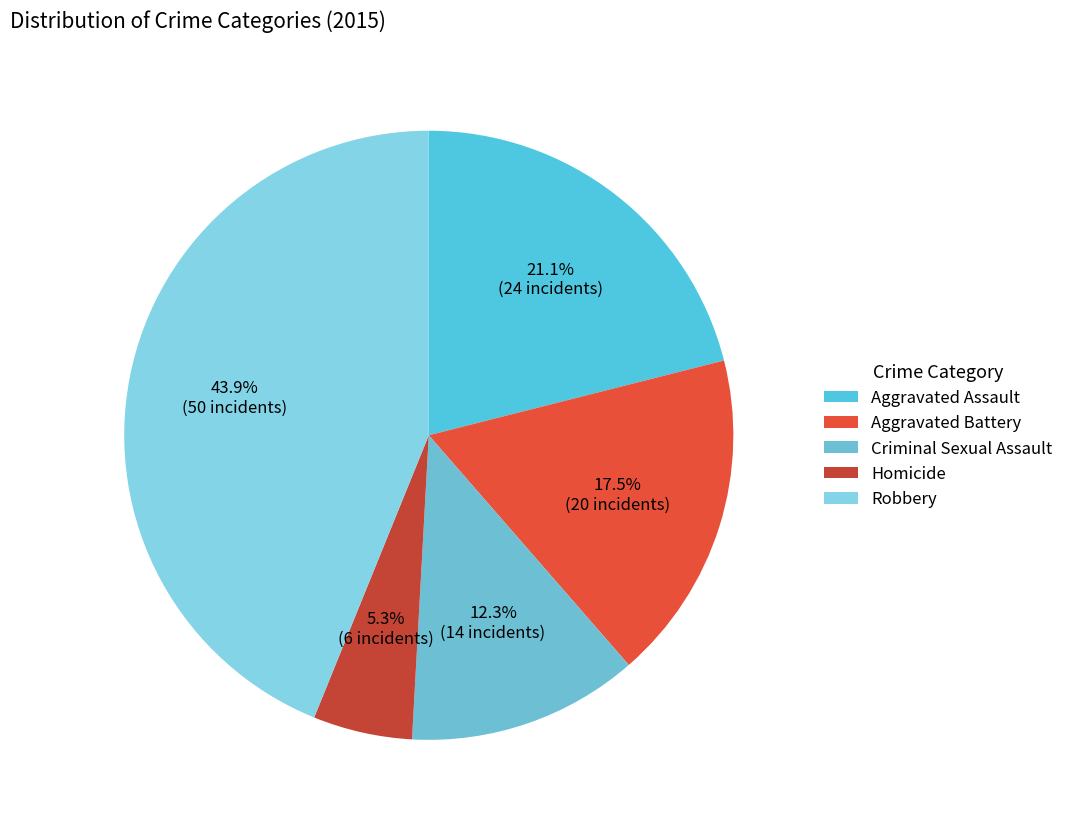

Is Aggravated Battery the majority of the pie?

No